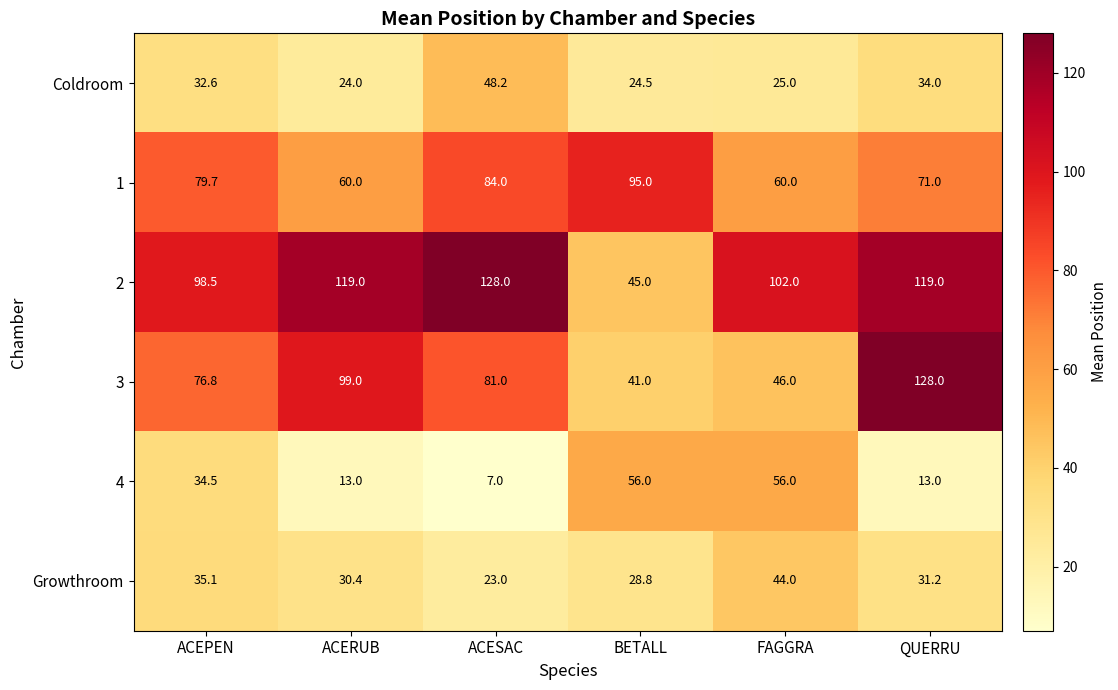

What is the difference between the maximum and minimum values in the 4 series?

49.0